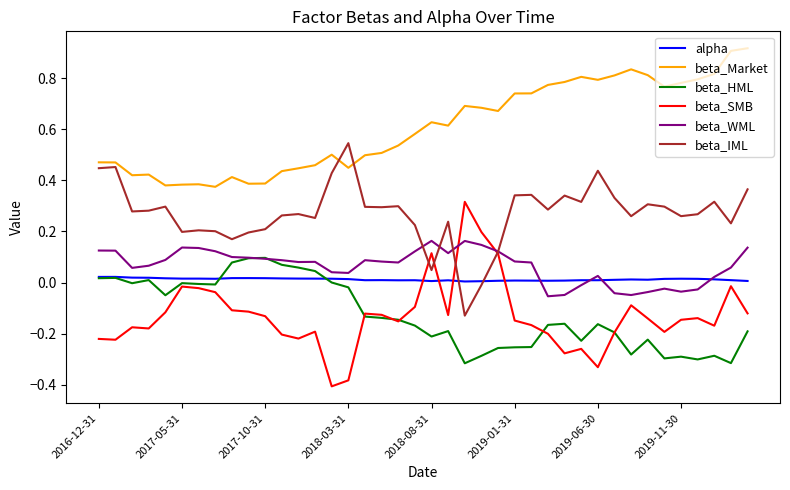

Which series ends up on top after the final intersection of beta_SMB and alpha?

alpha